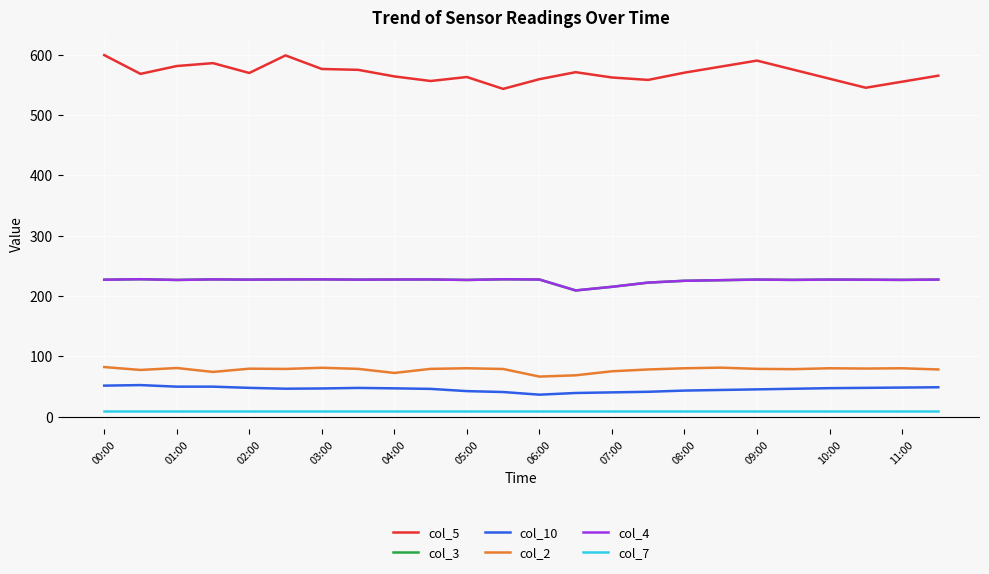

Does the chart display data point markers on the line(s)?

No